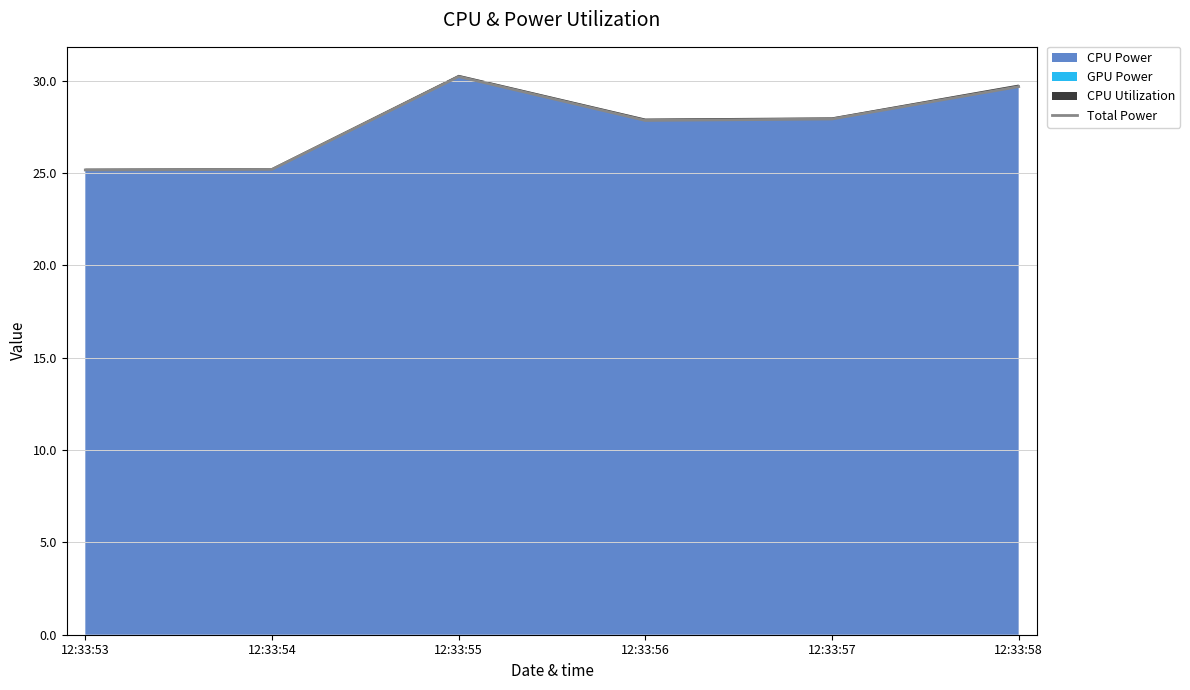

Between 12:33:55 and 12:33:54, which is larger?

12:33:55